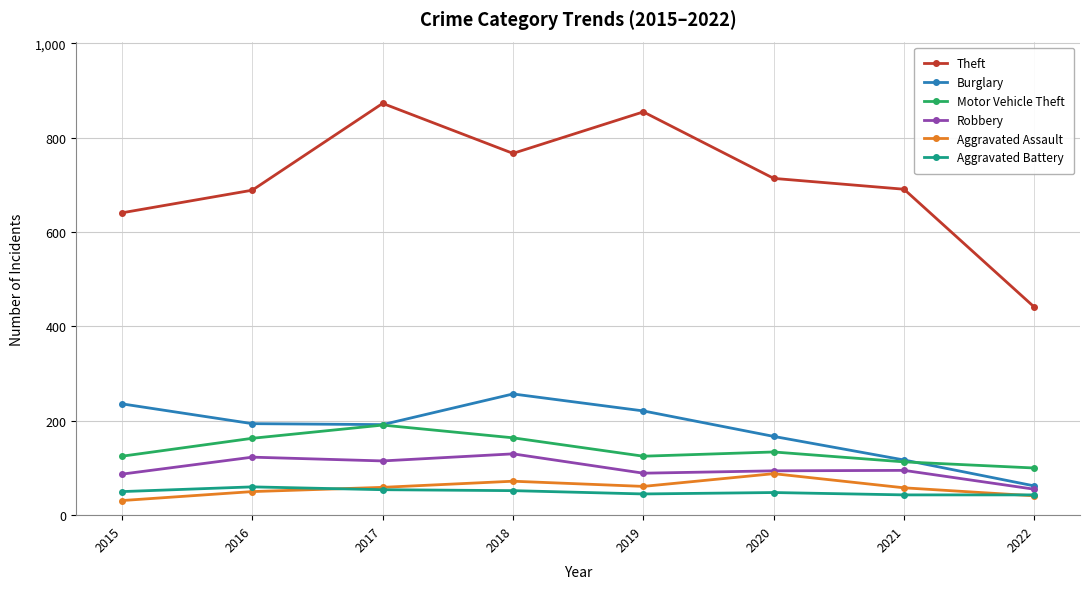

Is the value of Aggravated Battery at 2021 greater than the value of Robbery at 2022?

No